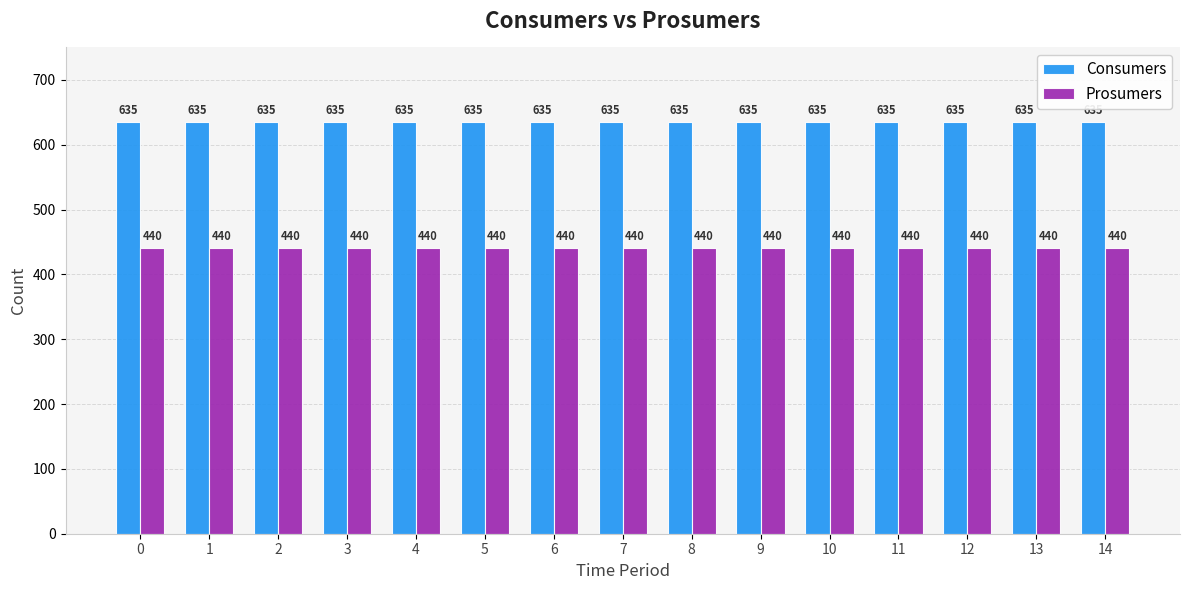

Reading left to right, list all the values displayed in this chart.

Consumers: 635	635	635	635	635	635	635	635	635	635	635	635	635	635	635
Prosumers: 440	440	440	440	440	440	440	440	440	440	440	440	440	440	440